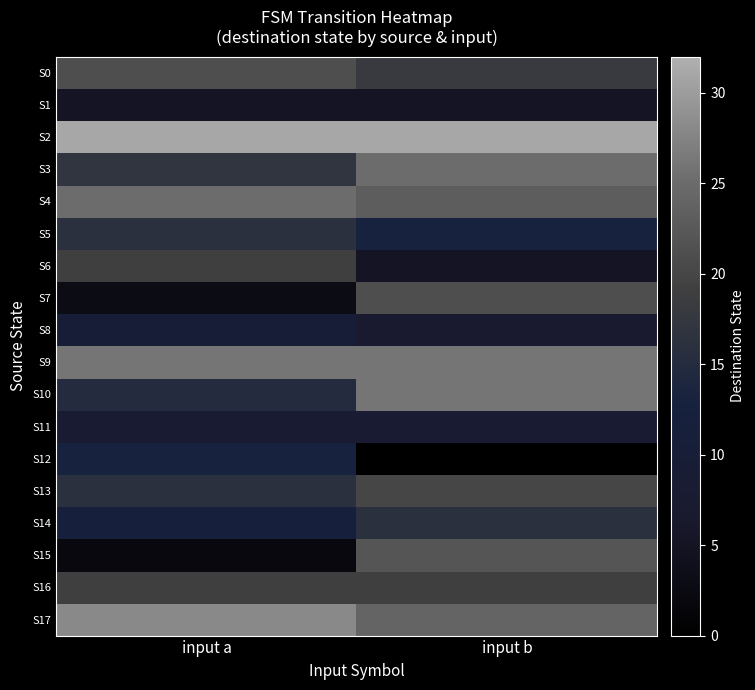

At which category does the chart reach its minimum across all series?

input b